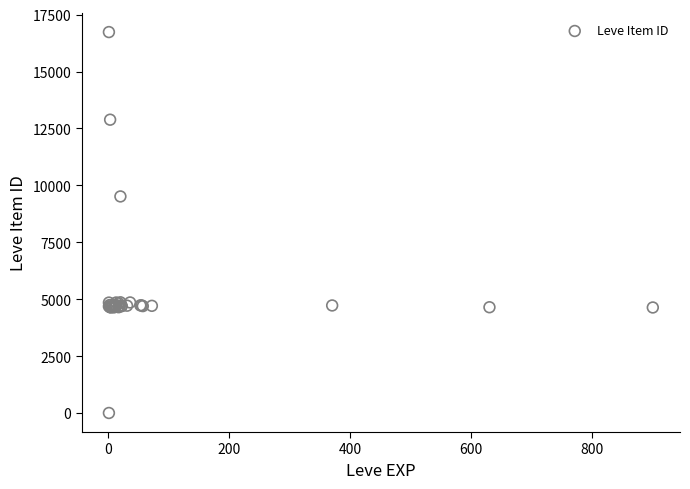

What Y value in the scatter plot is closest to 8370?

9516